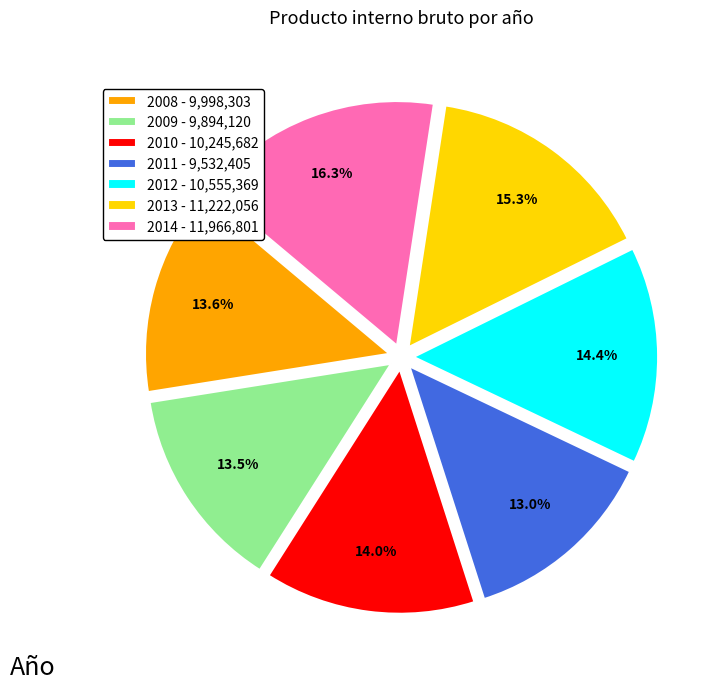

Is it true that 2014 is 2% of the pie?

False